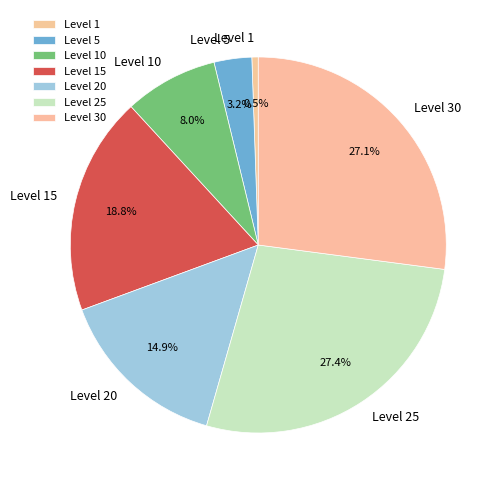

How much of the chart is everything except Level 30?

72.9%